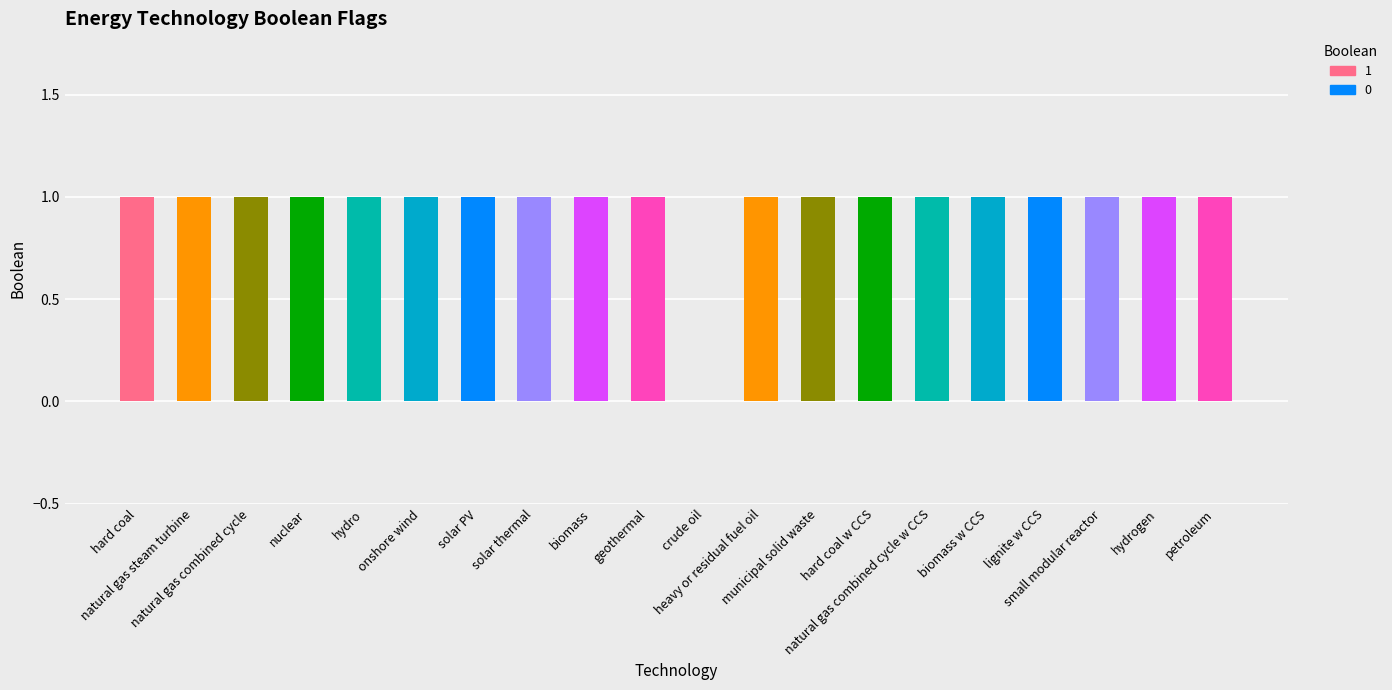

Where is the data nearest to the value 0?

crude oil